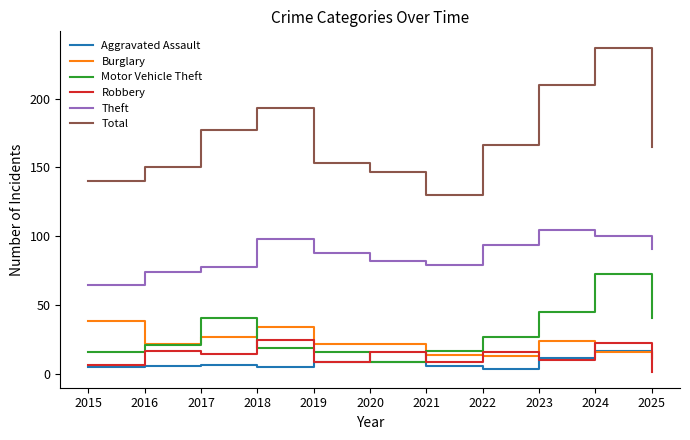

Between 2015 and 2017, which series saw the biggest shift?

Total